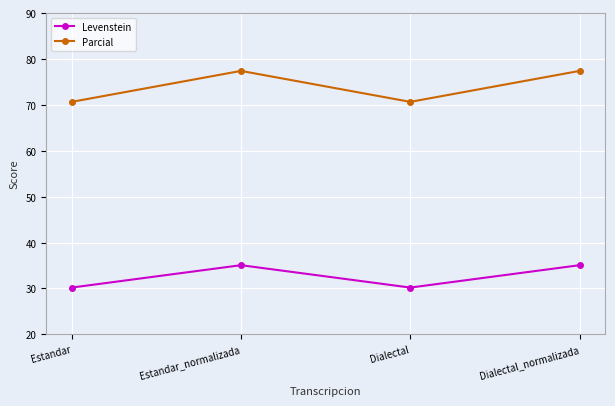

Is this an area chart (filled region under the line)?

No